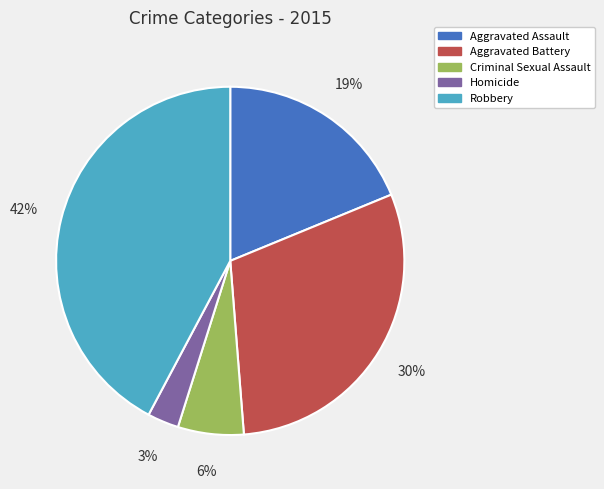

Which has a higher value, Homicide or Criminal Sexual Assault?

Criminal Sexual Assault